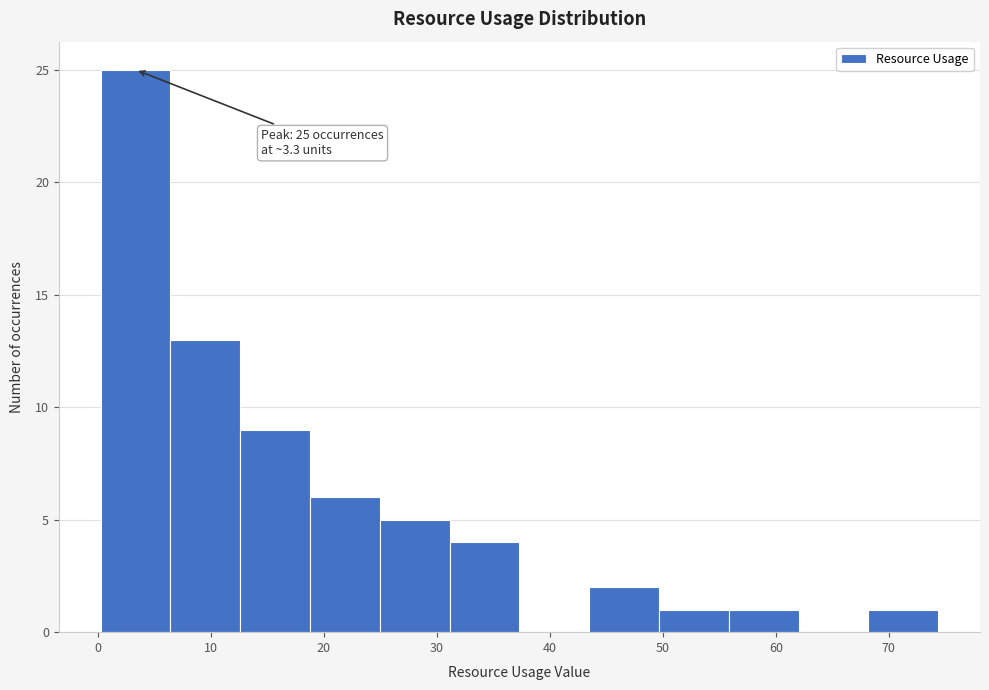

Over which range of the x-axis is the bar tallest?

0 to 6